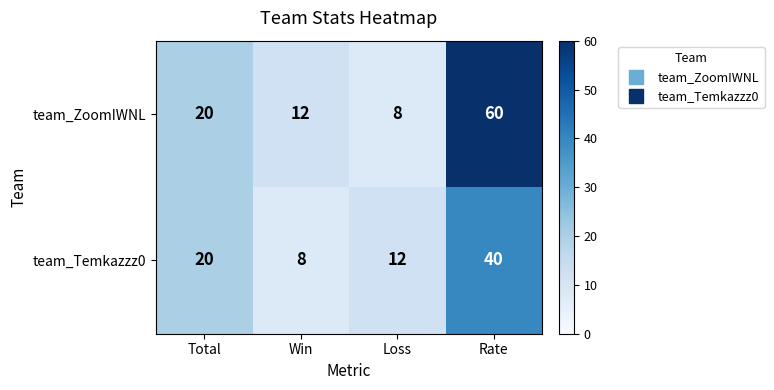

Read the team_ZoomIWNL value at Rate.

60